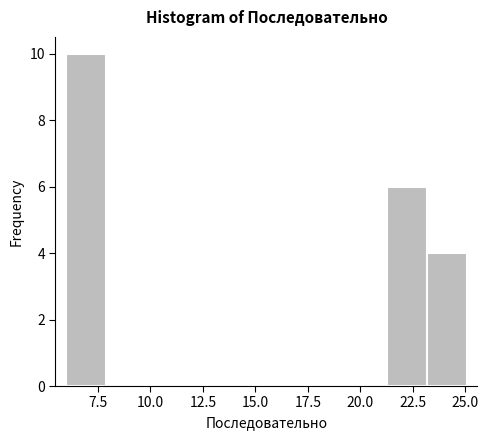

Around what value on the x-axis is the tallest bar? Give the approximate position of its centre, as read against the axis.

7.0